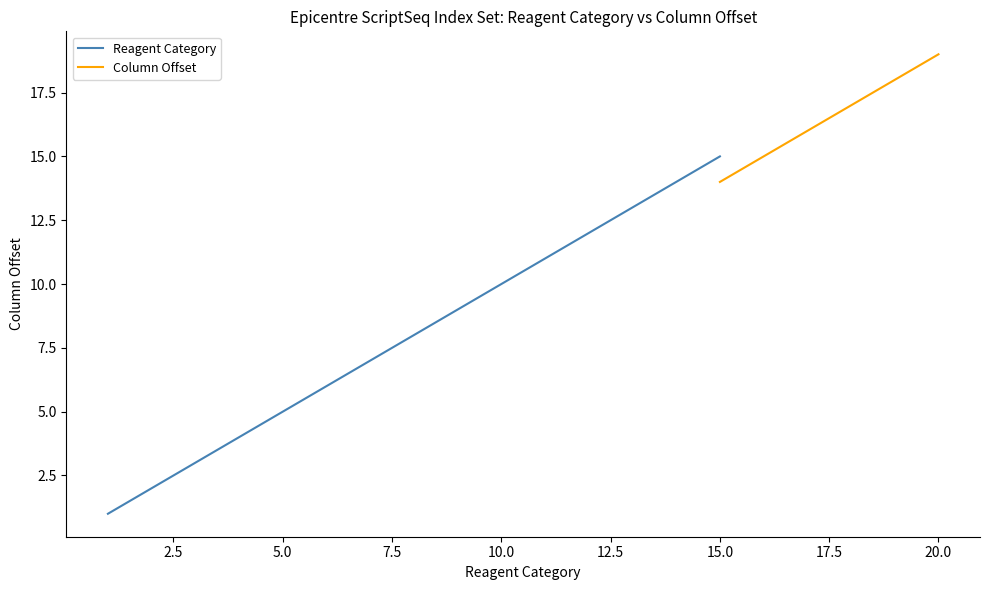

What is the spread (max minus min) of values at 4?

1